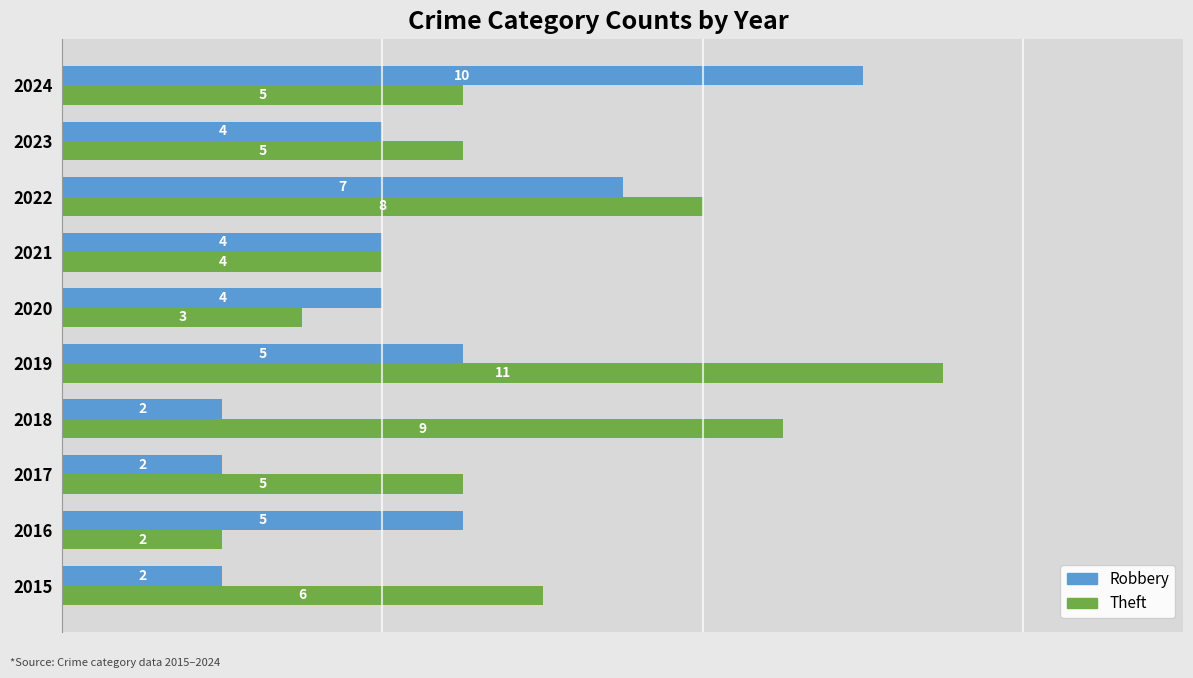

List the series in order of their overall mean, highest first.

Theft, Robbery